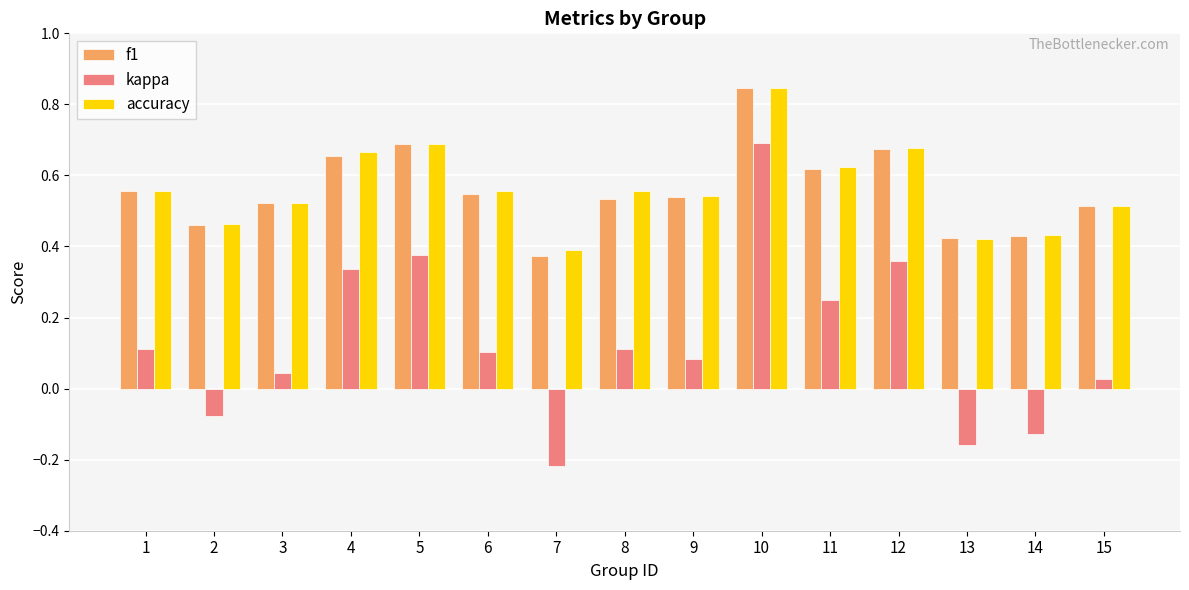

Which category has the lowest value in the accuracy series?

7